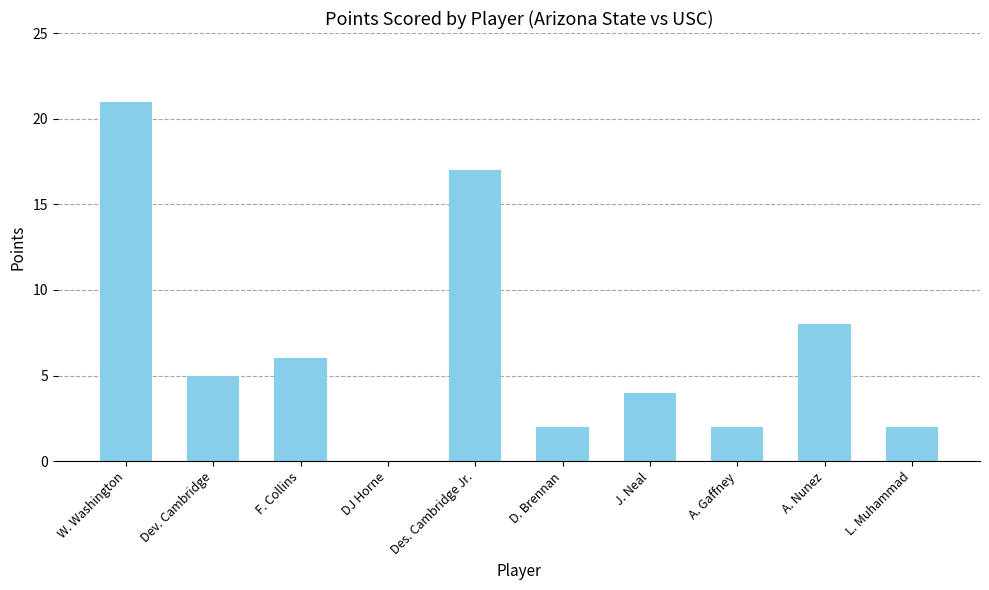

At which category does the chart reach its peak across all series?

W. Washington